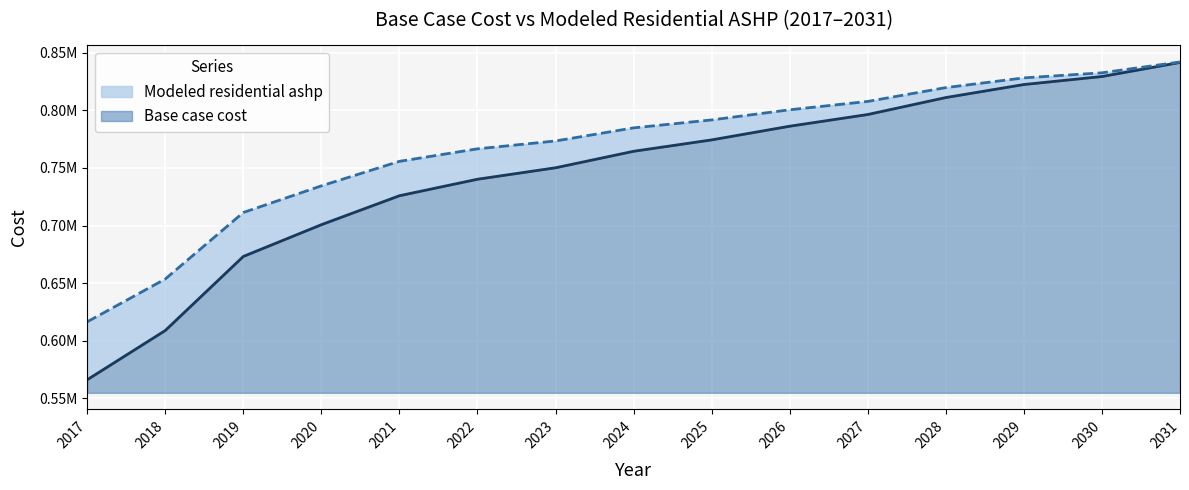

True or false: Base case cost has more than 1 interior local peaks.

False